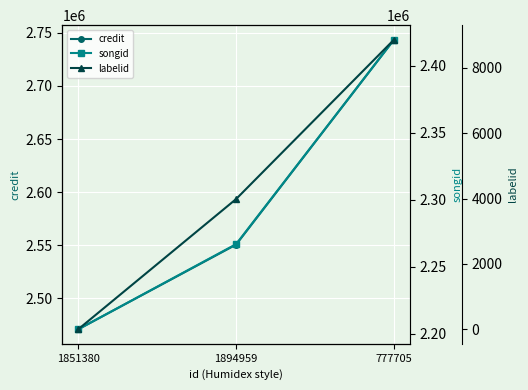

What is the value of the labelid point at the 3rd from the left?

8867